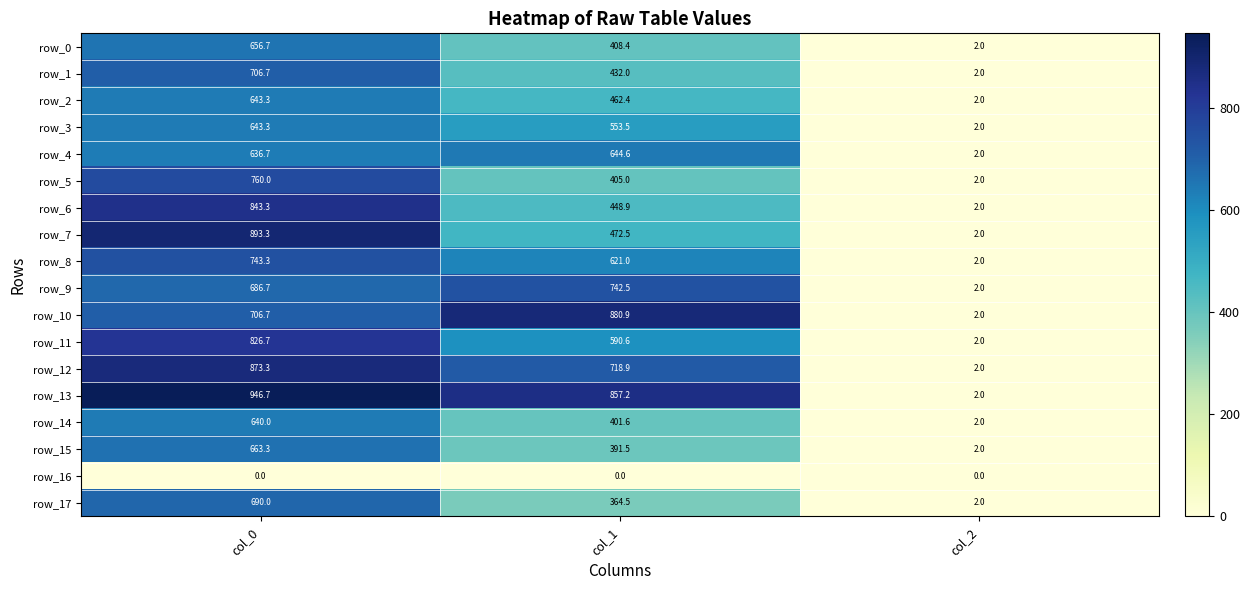

Reading left to right, transcribe all the data shown in this chart.

row_0: col_0=656.7	col_1=408.4	col_2=2.0
row_1: col_0=706.7	col_1=432.0	col_2=2.0
row_2: col_0=643.3	col_1=462.4	col_2=2.0
row_3: col_0=643.3	col_1=553.5	col_2=2.0
row_4: col_0=636.7	col_1=644.6	col_2=2.0
row_5: col_0=760.0	col_1=405.0	col_2=2.0
row_6: col_0=843.3	col_1=448.9	col_2=2.0
row_7: col_0=893.3	col_1=472.5	col_2=2.0
row_8: col_0=743.3	col_1=621.0	col_2=2.0
row_9: col_0=686.7	col_1=742.5	col_2=2.0
row_10: col_0=706.7	col_1=880.9	col_2=2.0
row_11: col_0=826.7	col_1=590.6	col_2=2.0
row_12: col_0=873.3	col_1=718.9	col_2=2.0
row_13: col_0=946.7	col_1=857.2	col_2=2.0
row_14: col_0=640.0	col_1=401.6	col_2=2.0
row_15: col_0=663.3	col_1=391.5	col_2=2.0
row_16: col_0=0.0	col_1=0.0	col_2=0.0
row_17: col_0=690.0	col_1=364.5	col_2=2.0